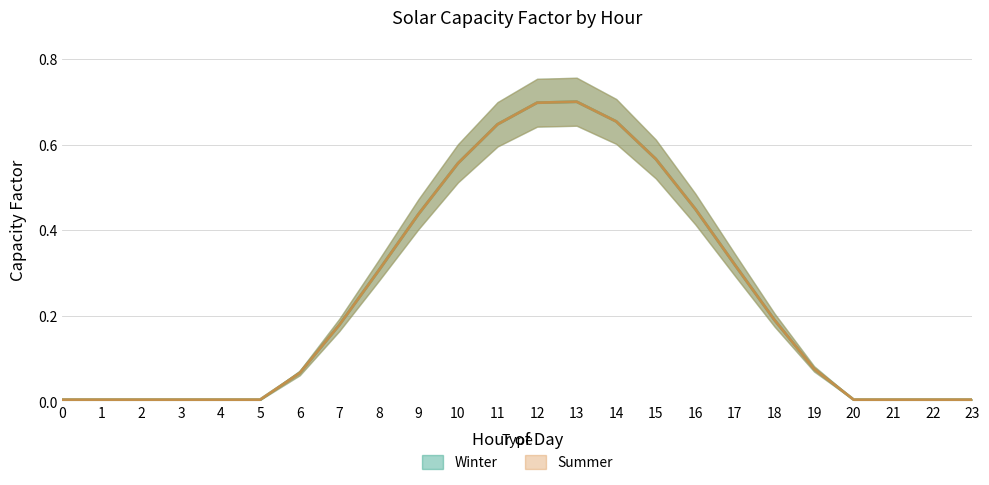

Which category has the highest value across all series?

13